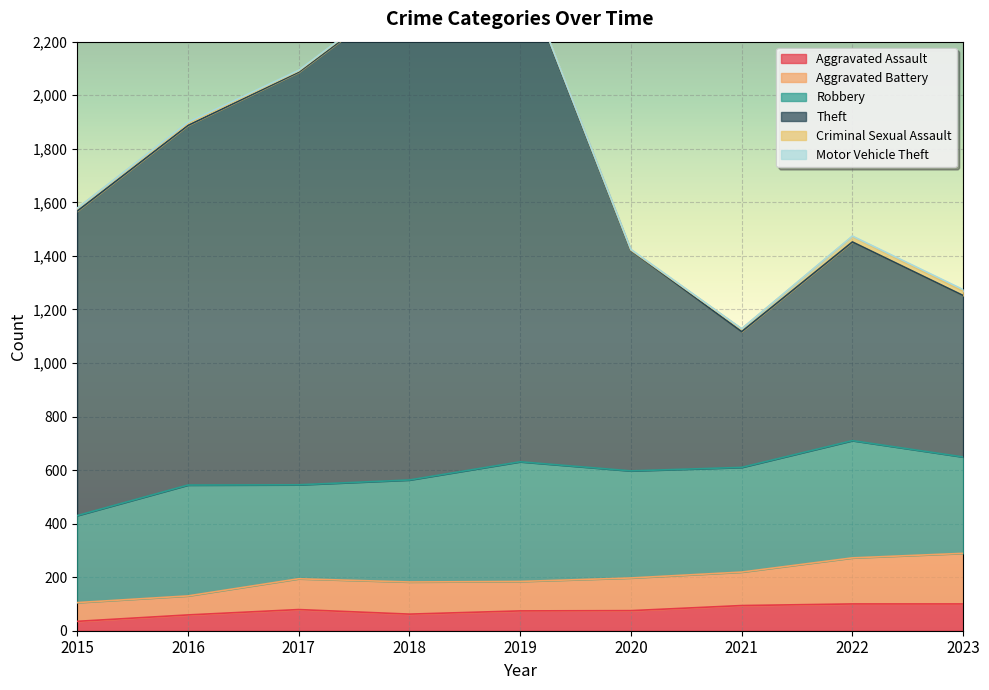

How many categories are shown in the chart?

9